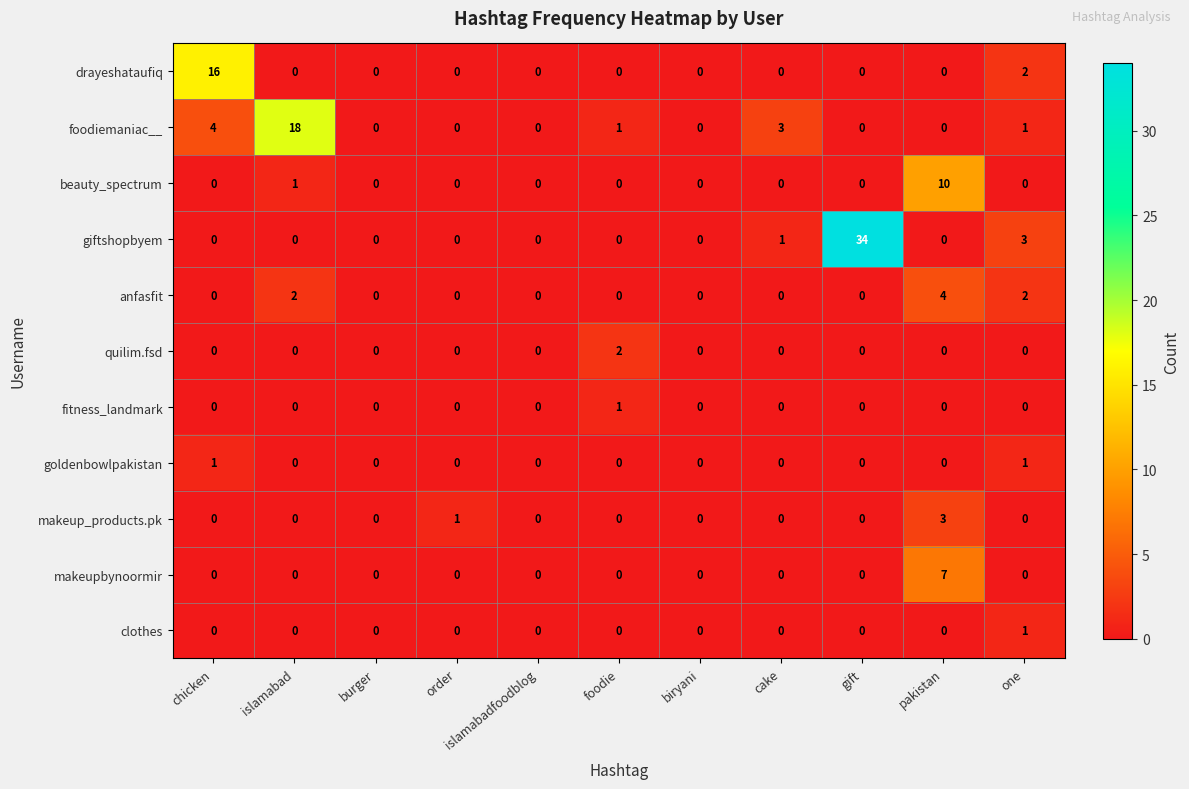

At how many categories does at least one series exceed 4?

4